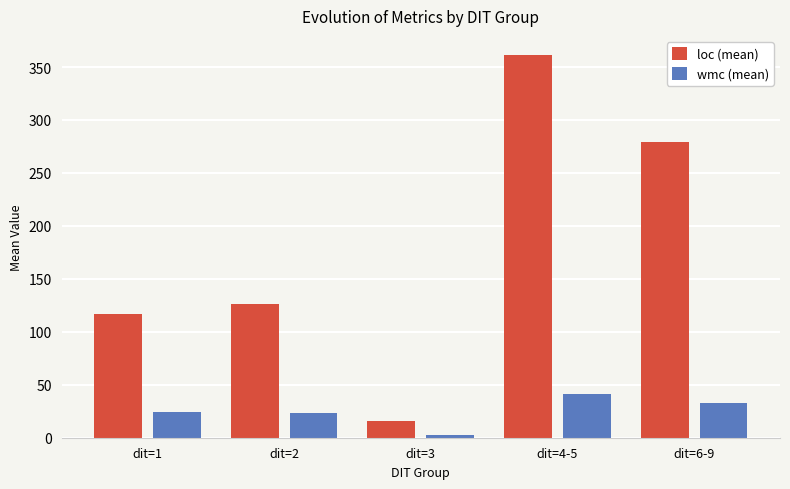

How many bars are there in total?

10